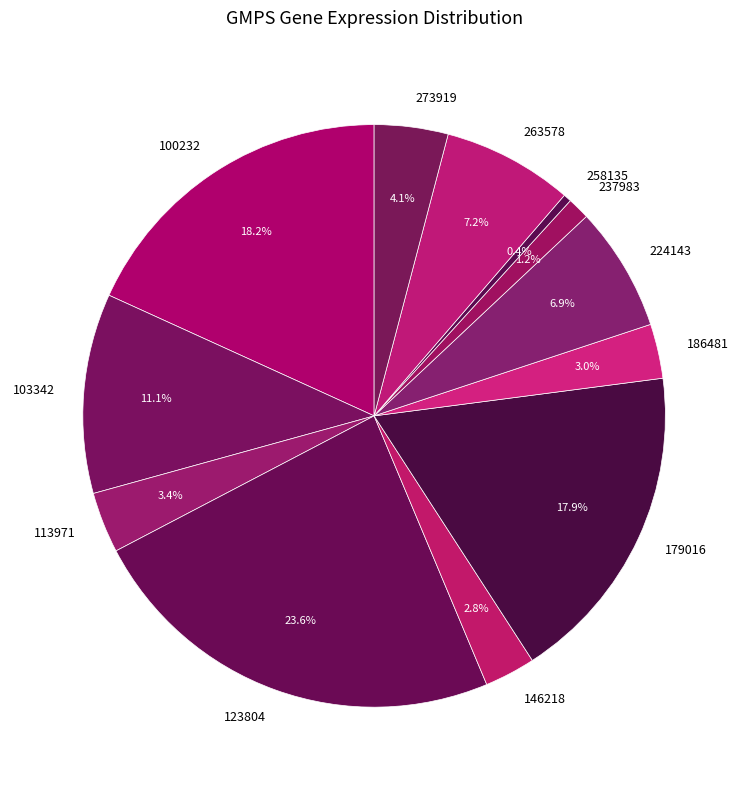

Which slice is the smallest?

258135